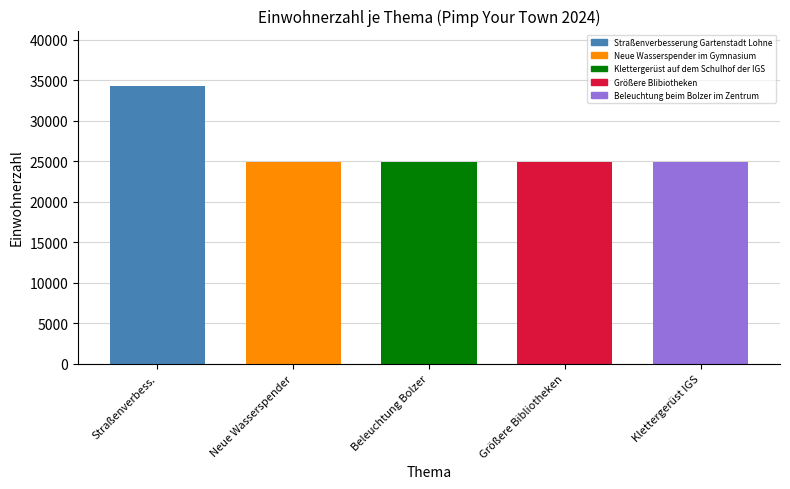

The value at Größere Bibliotheken is 24900. True or false?

True